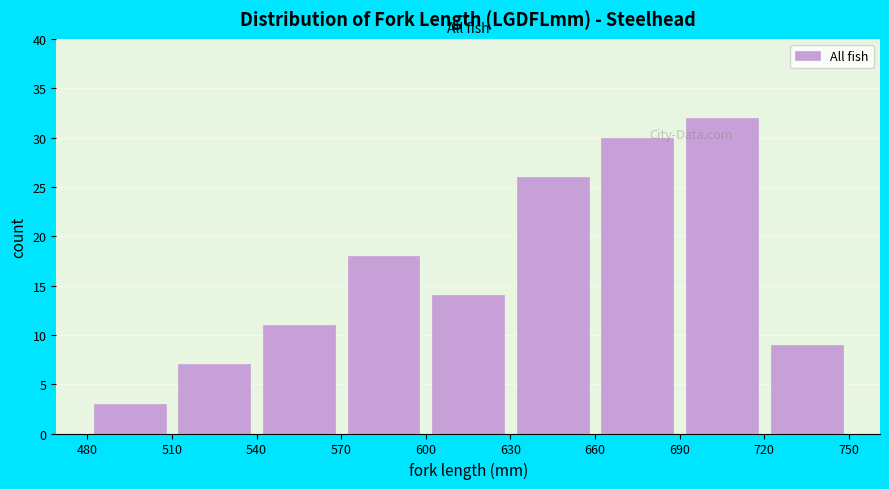

Over which range of the x-axis is the bar tallest?

690 to 720